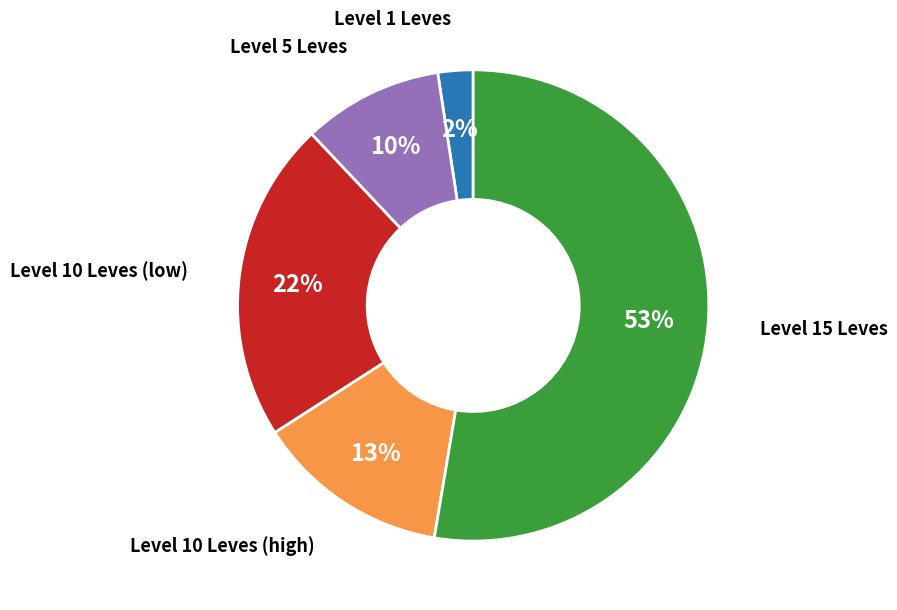

Which category has the smallest portion of the pie?

Level 1 Leves